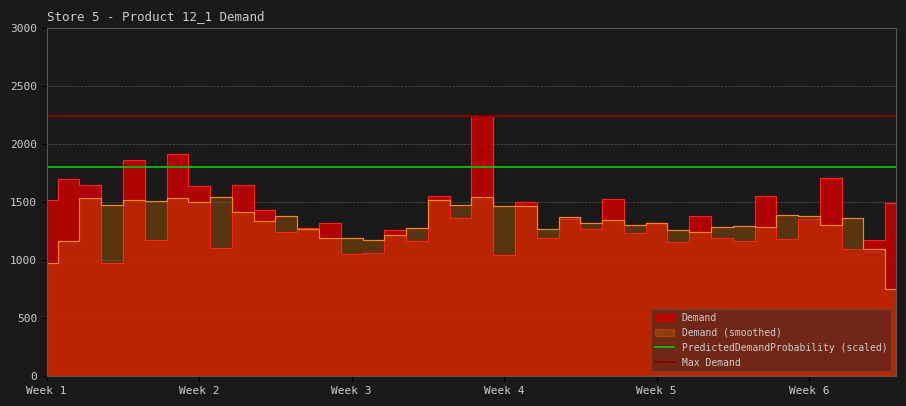

Approximately how many times larger is the value at 2017-02-17 compared to 2017-02-10?

1.0